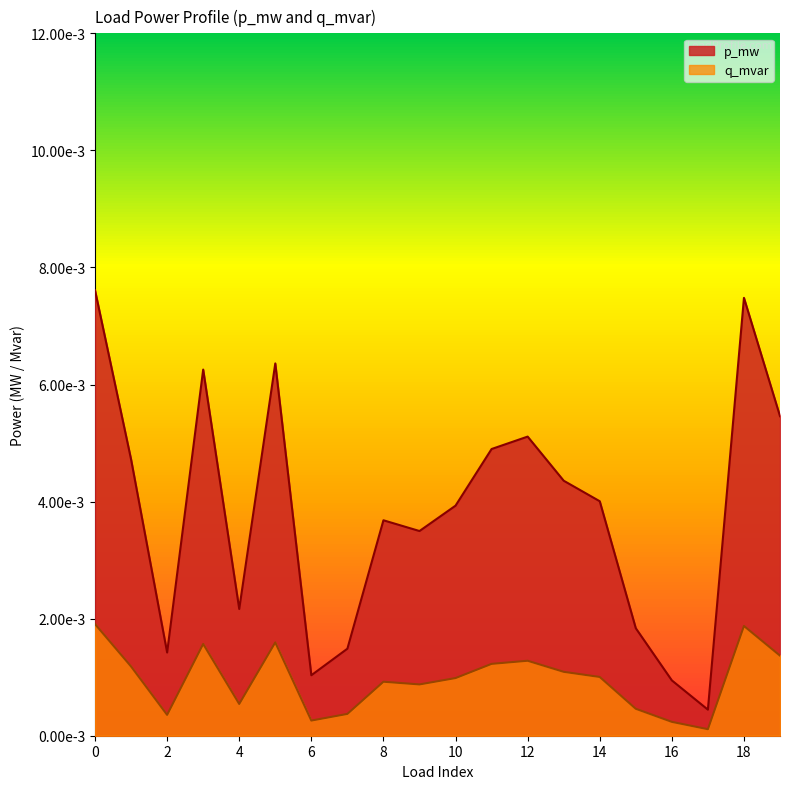

The q_mvar series shows 0.0 at 2. True or false?

True